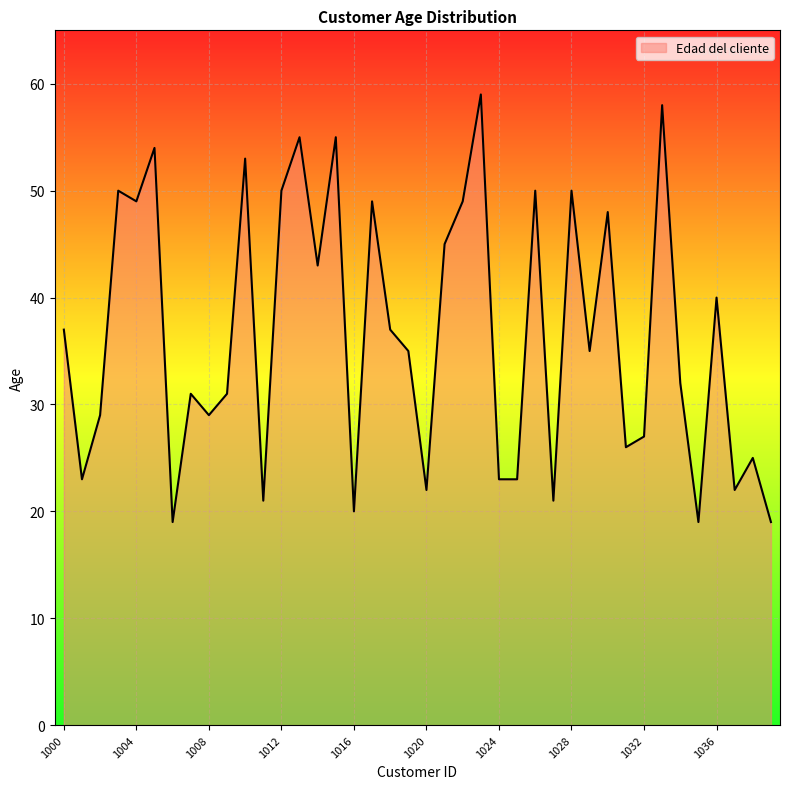

What is the minimum value shown in the chart?

19